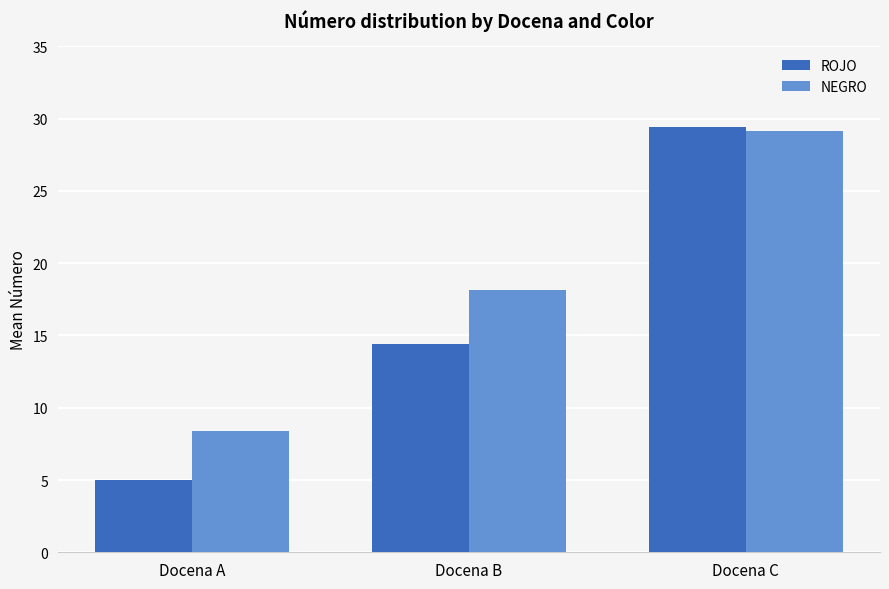

Reading left to right, extract all data points from this chart.

ROJO: Docena A=5.0	Docena B=14.4	Docena C=29.4
NEGRO: Docena A=8.4	Docena B=18.2	Docena C=29.2